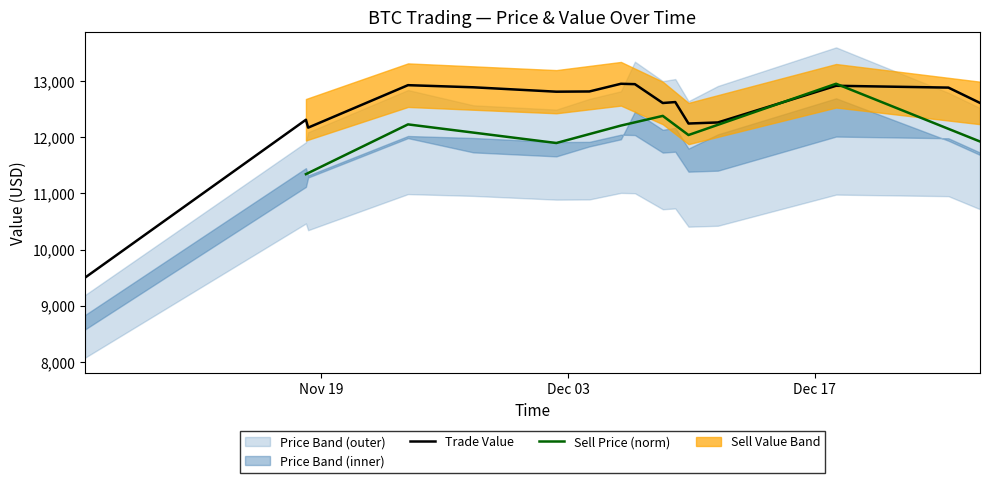

What is the maximum value for Trade Value?

12953.1